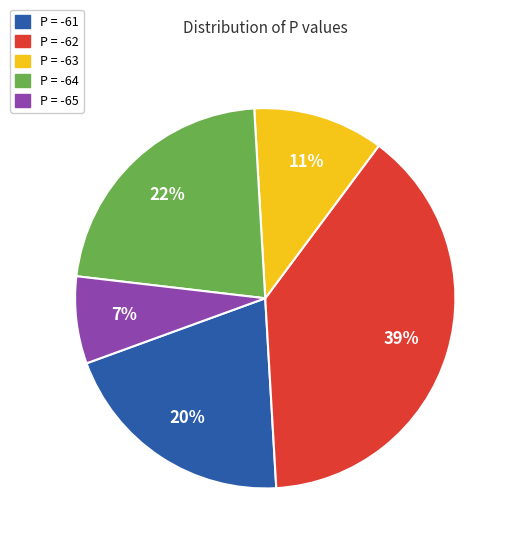

How many slices are in this pie chart?

5